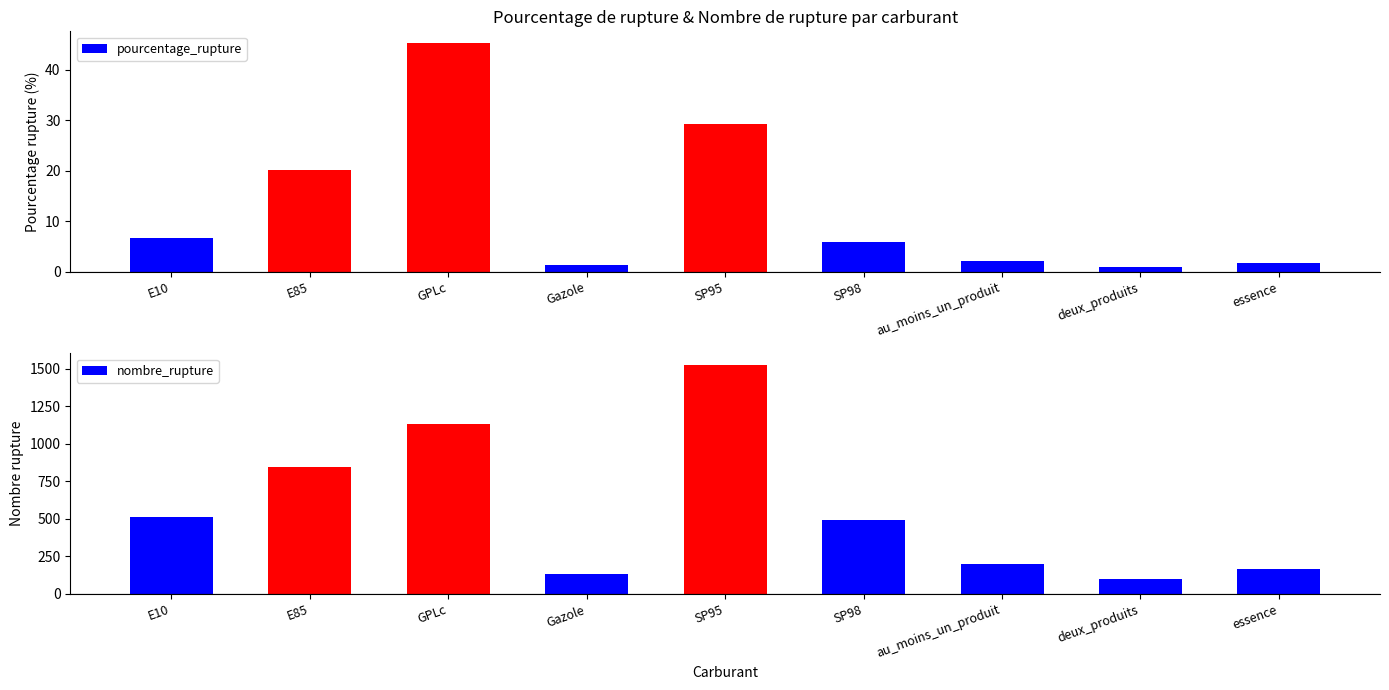

What is the difference between the highest and lowest values at GPLc?

1087.6